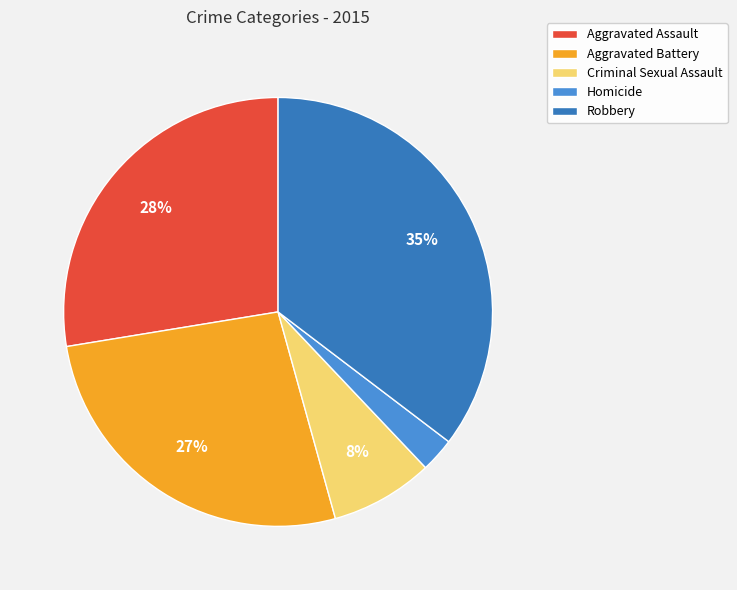

What is the ratio of the value at Aggravated Battery to the value at Robbery?

0.8